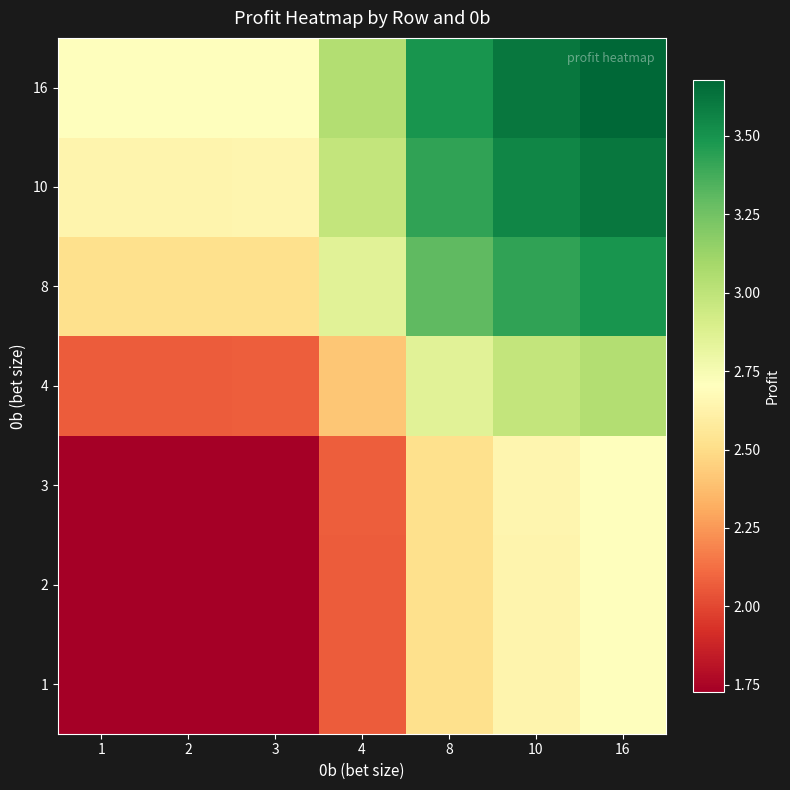

Reading left to right, extract all data points from this chart.

1: 1=1.7	2=1.7	3=1.7	4=2.1	8=2.5	10=2.6	16=2.7
2: 1=1.7	2=1.7	3=1.7	4=2.1	8=2.5	10=2.6	16=2.7
3: 1=1.7	2=1.7	3=1.7	4=2.1	8=2.5	10=2.6	16=2.7
4: 1=2.1	2=2.1	3=2.1	4=2.4	8=2.9	10=3.0	16=3.0
8: 1=2.5	2=2.5	3=2.5	4=2.9	8=3.3	10=3.4	16=3.5
10: 1=2.6	2=2.6	3=2.6	4=3.0	8=3.4	10=3.6	16=3.6
16: 1=2.7	2=2.7	3=2.7	4=3.0	8=3.5	10=3.6	16=3.7